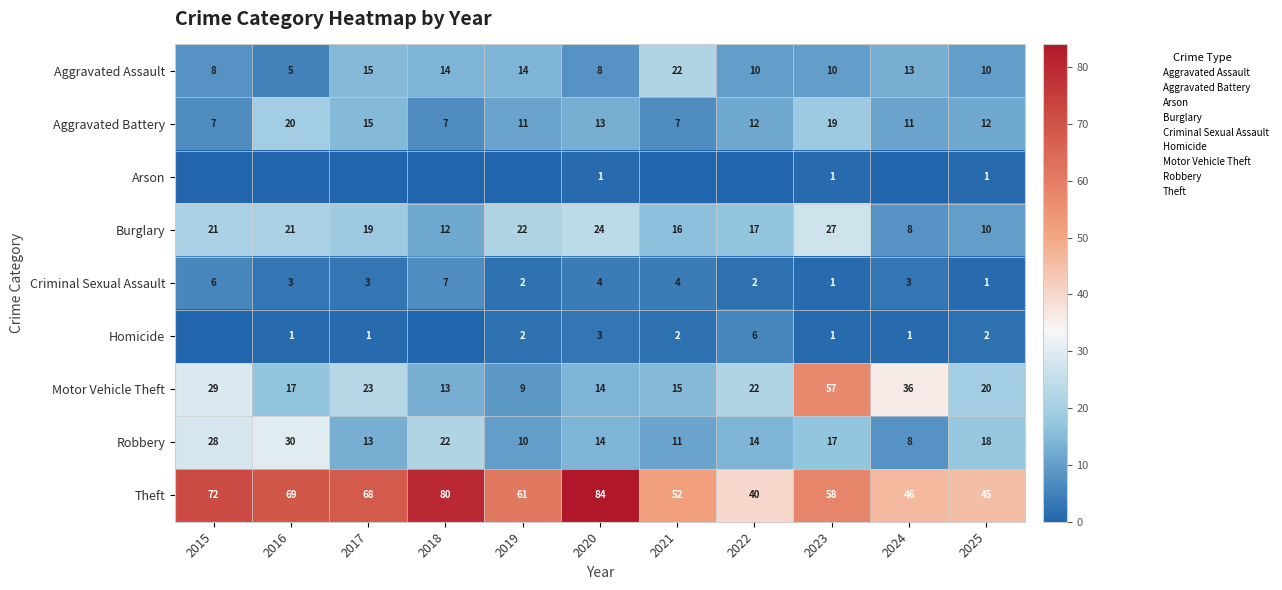

What is the sum of all Aggravated Assault values?

129